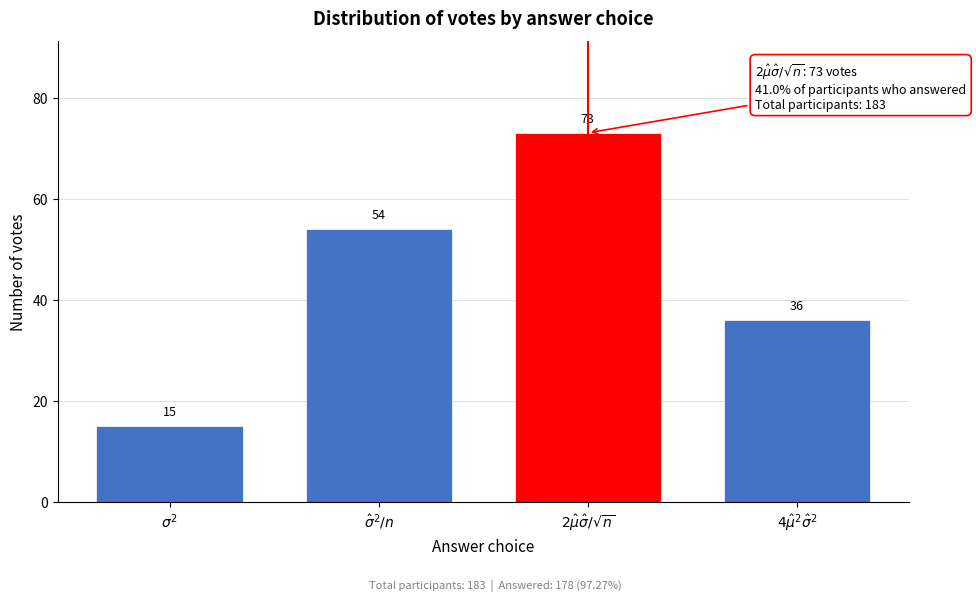

Reading right to left, extract all data points from this chart.

36	73	54	15